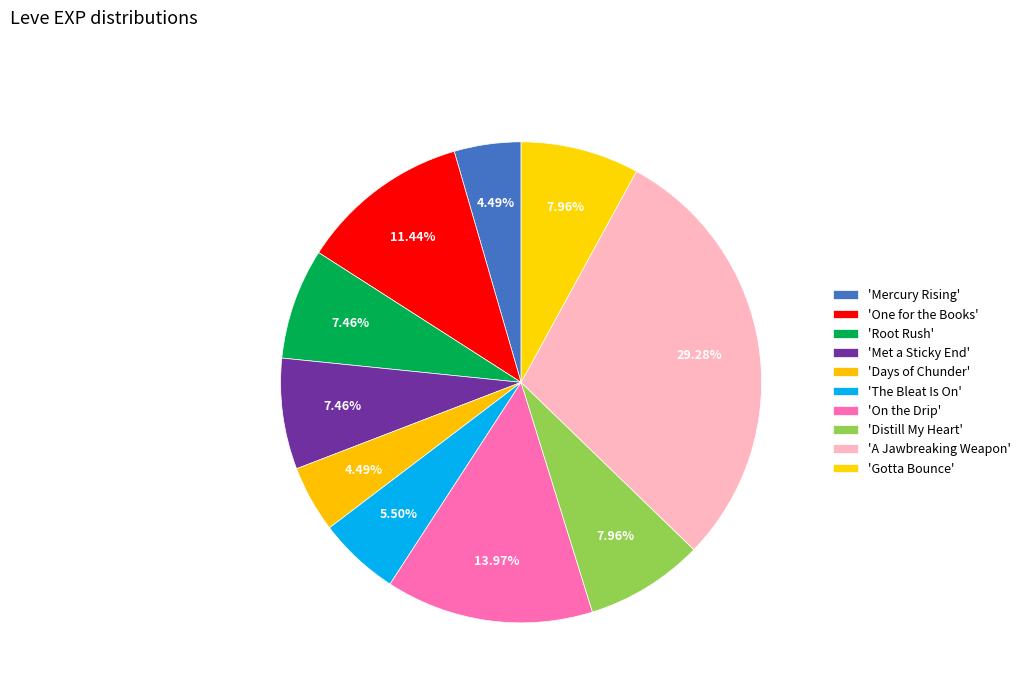

How many slices are in this pie chart?

10